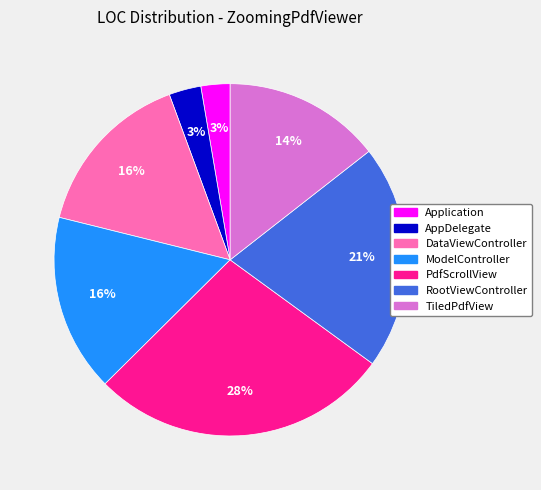

Which has a higher value, AppDelegate or PdfScrollView?

PdfScrollView